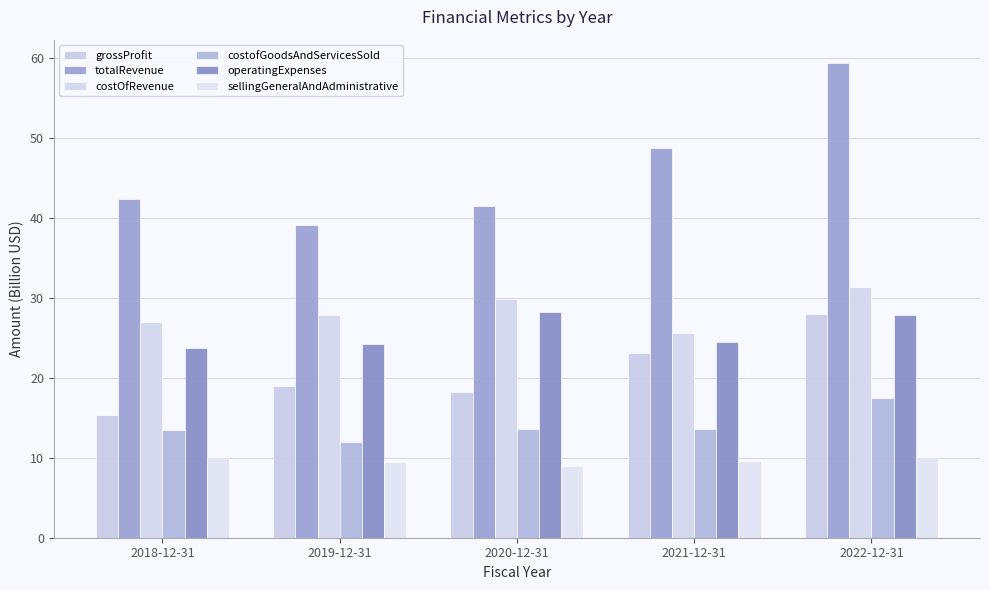

What is the difference between the maximum and minimum values in the totalRevenue series?

20.2